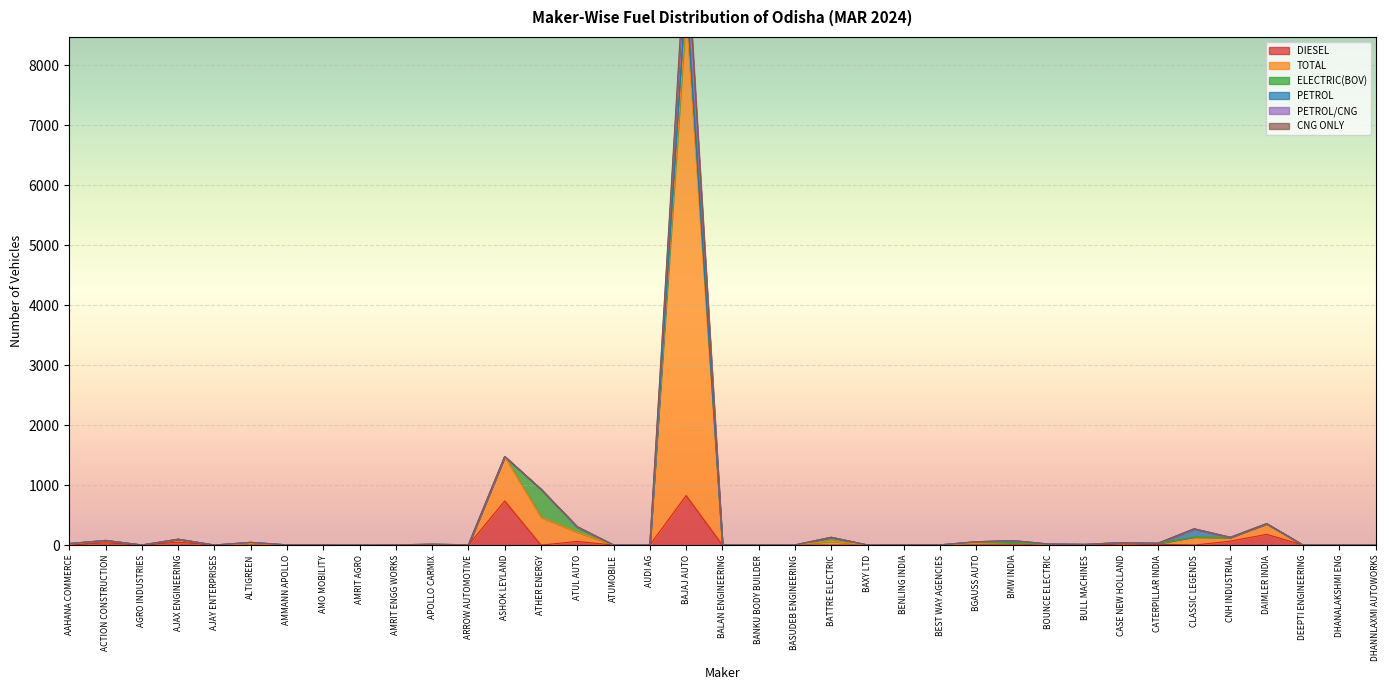

The value of DIESEL at AMRIT ENGG WORKS is -515. True or false?

False